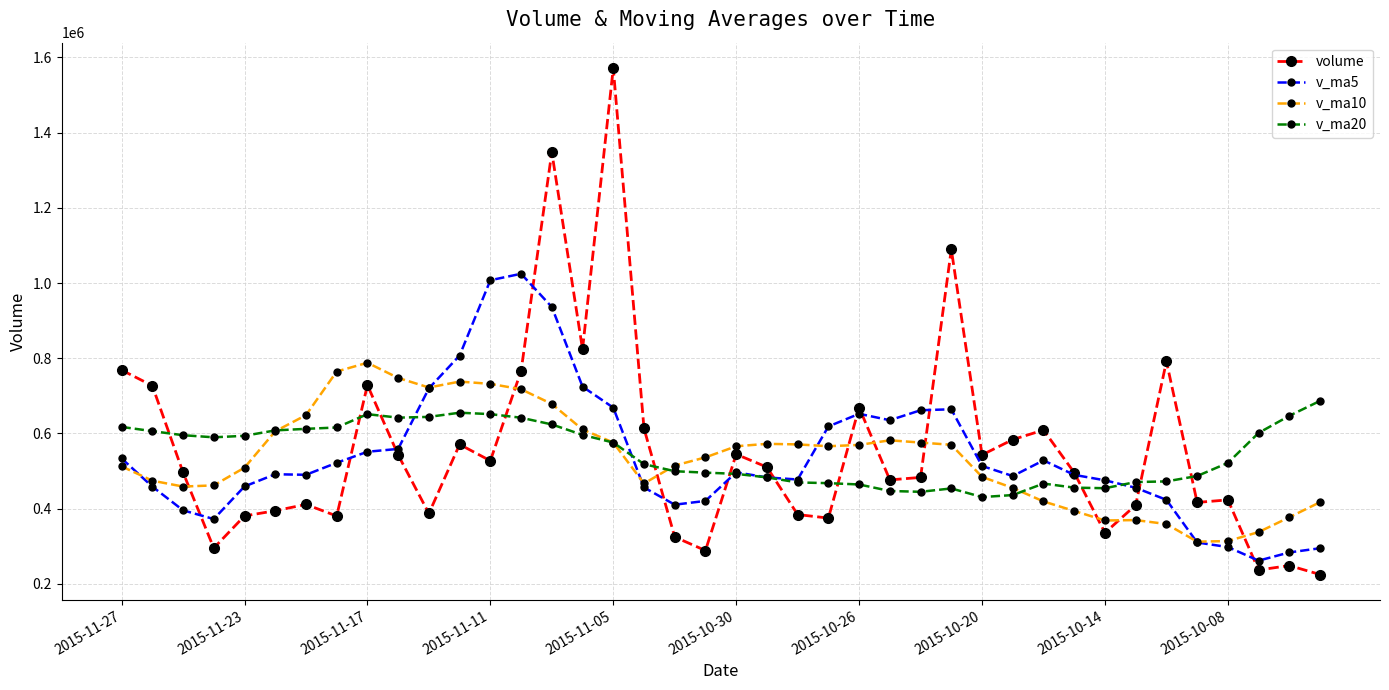

At how many categories does at least one series exceed 1431223?

1